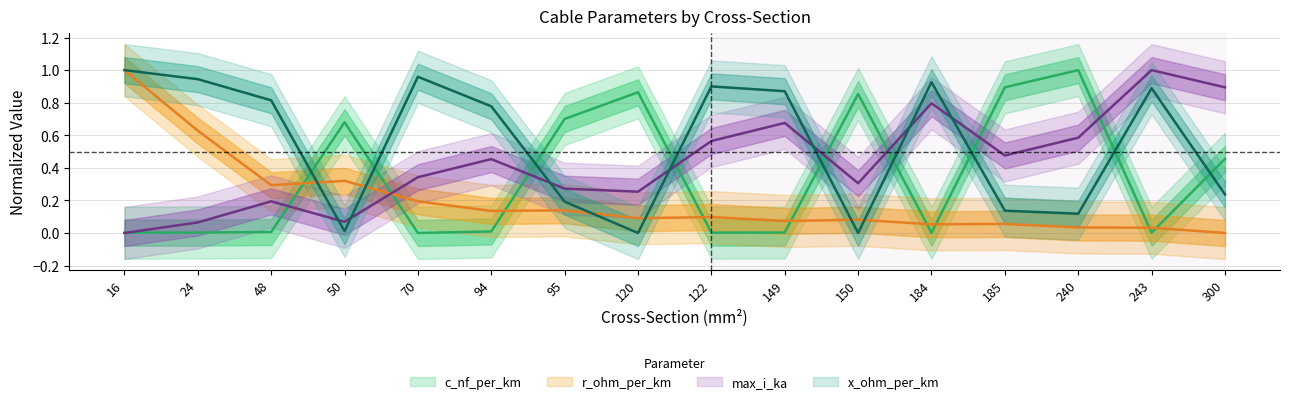

Reading left to right, extract all data points from this chart.

c_nf_per_km: 16=0.0	24=0.0	48=0.0	50=0.7	70=0.0	94=0.0	95=0.7	120=0.9	122=0.0	149=0.0	150=0.9	184=0.0	185=0.9	240=1.0	243=0.0	300=0.5
x_ohm_per_km: 16=1.0	24=0.9	48=0.8	50=0.0	70=1.0	94=0.8	95=0.2	120=0.0	122=0.9	149=0.9	150=0.0	184=0.9	185=0.1	240=0.1	243=0.9	300=0.2
max_i_ka: 16=0.0	24=0.1	48=0.2	50=0.1	70=0.3	94=0.5	95=0.3	120=0.3	122=0.6	149=0.7	150=0.3	184=0.8	185=0.5	240=0.6	243=1.0	300=0.9
r_ohm_per_km: 16=1.0	24=0.6	48=0.3	50=0.3	70=0.2	94=0.1	95=0.1	120=0.1	122=0.1	149=0.1	150=0.1	184=0.1	185=0.1	240=0.0	243=0.0	300=0.0